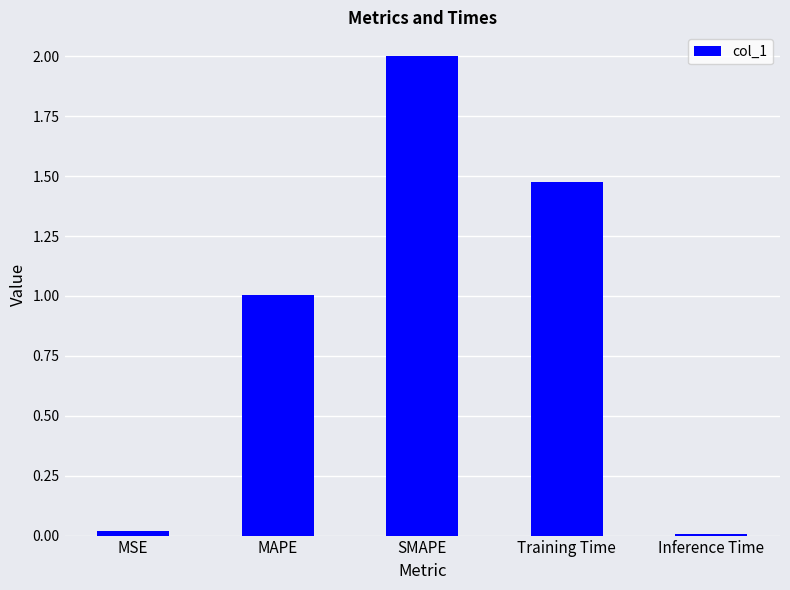

At which category does the chart reach its peak across all series?

SMAPE